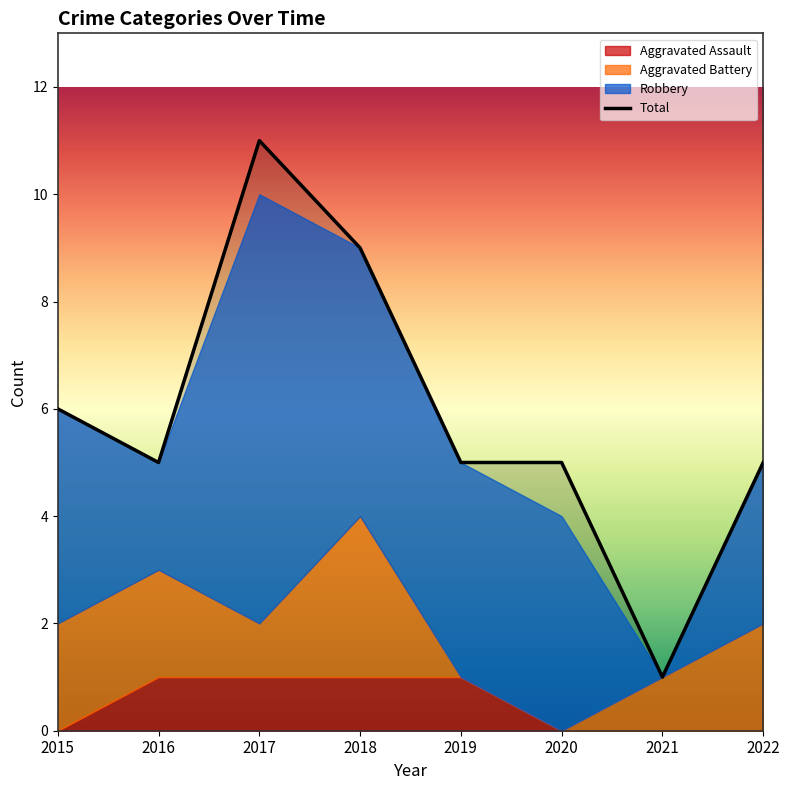

Rank the series by their average value, from lowest to highest.

Aggravated Assault, Aggravated Battery, Robbery, Total